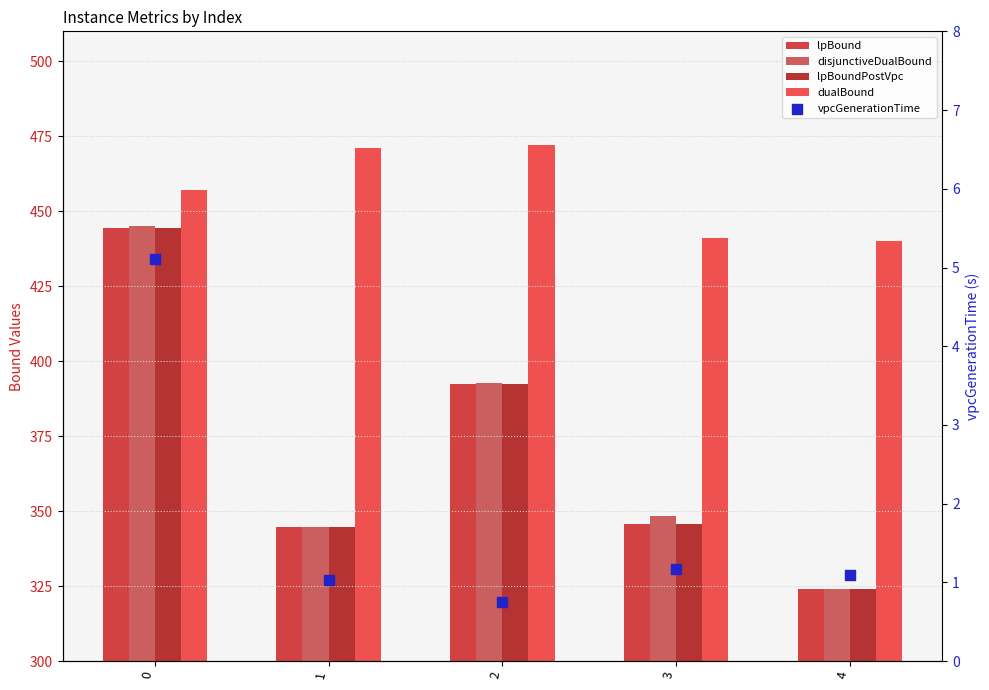

Which series has the largest Y range (max minus min)?

disjunctiveDualBound